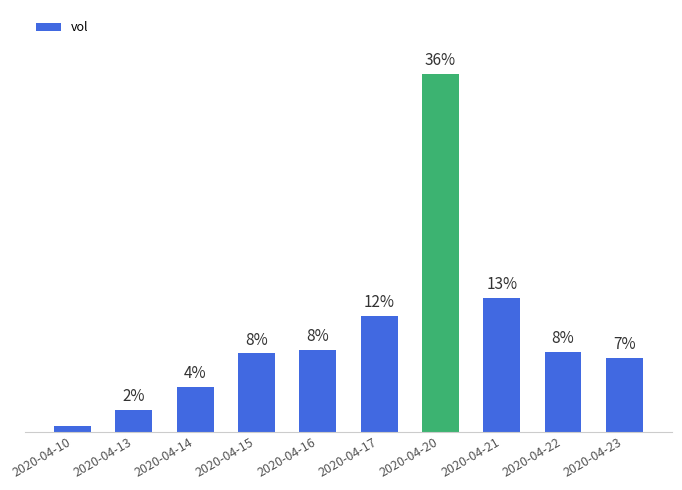

Are the bars horizontal?

No